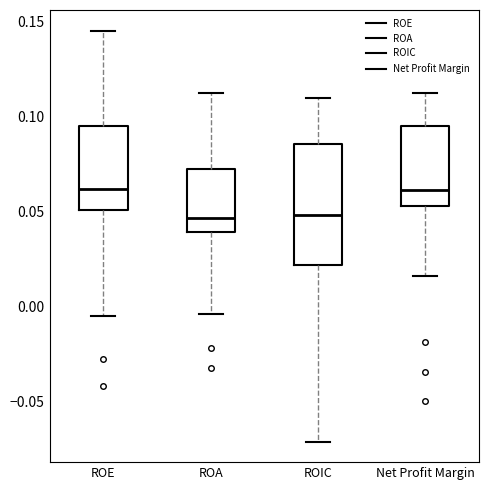

Reading left to right, transcribe this box plot: for each box, give where its median line is, the range the box spans, and where its two whiskers end, as read against the y-axis. The values are not printed on the chart, so give them approximately, as read against the axis.

ROE: median 0.060, box 0.050 to 0.095, whiskers -0.005 to 0.145
ROA: median 0.045, box 0.040 to 0.070, whiskers -0.005 to 0.110
ROIC: median 0.050, box 0.020 to 0.085, whiskers -0.070 to 0.110
Net Profit Margin: median 0.060, box 0.055 to 0.095, whiskers 0.015 to 0.110